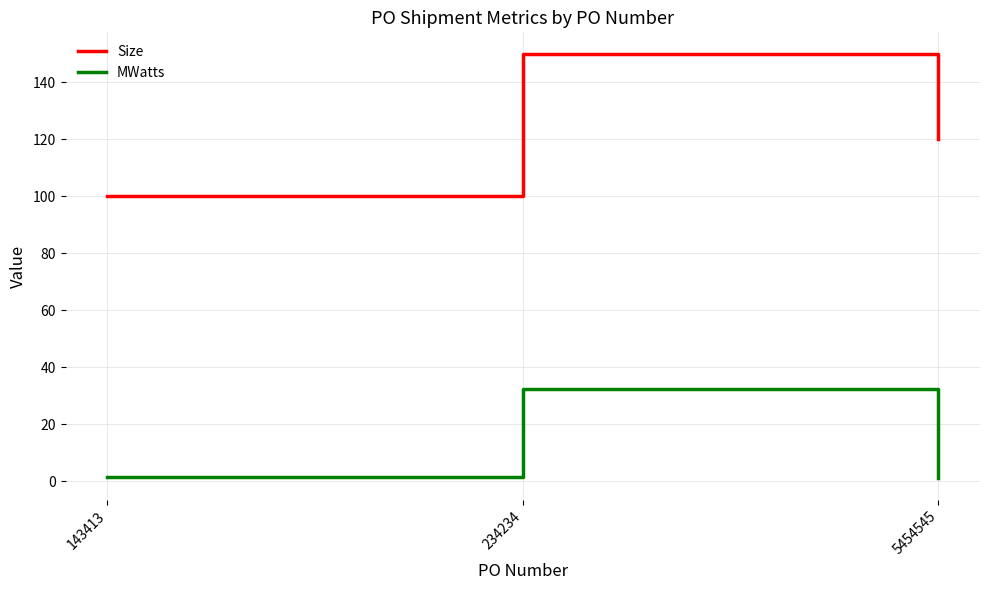

List the series in order of their overall mean, highest first.

Size, MWatts